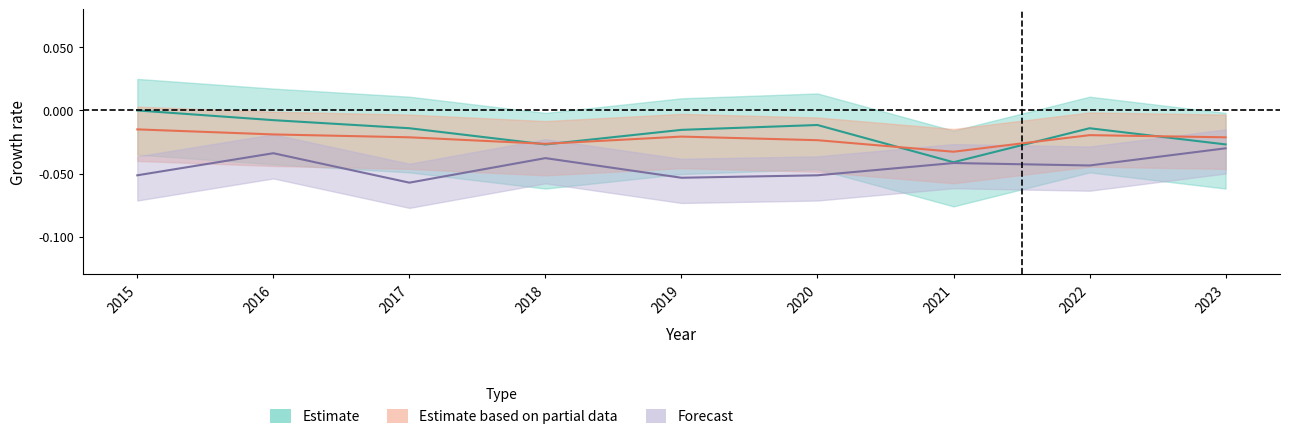

True or false: Total and Motor Vehicle Theft cross at least once.

False